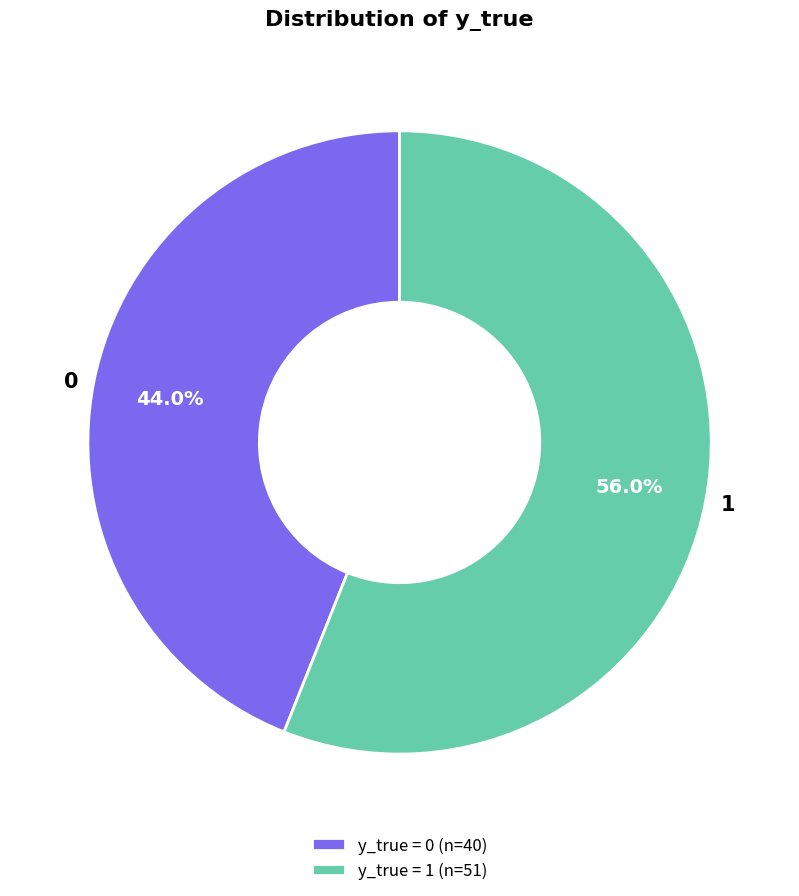

What percentage do 1 and 0 together represent?

100.0%